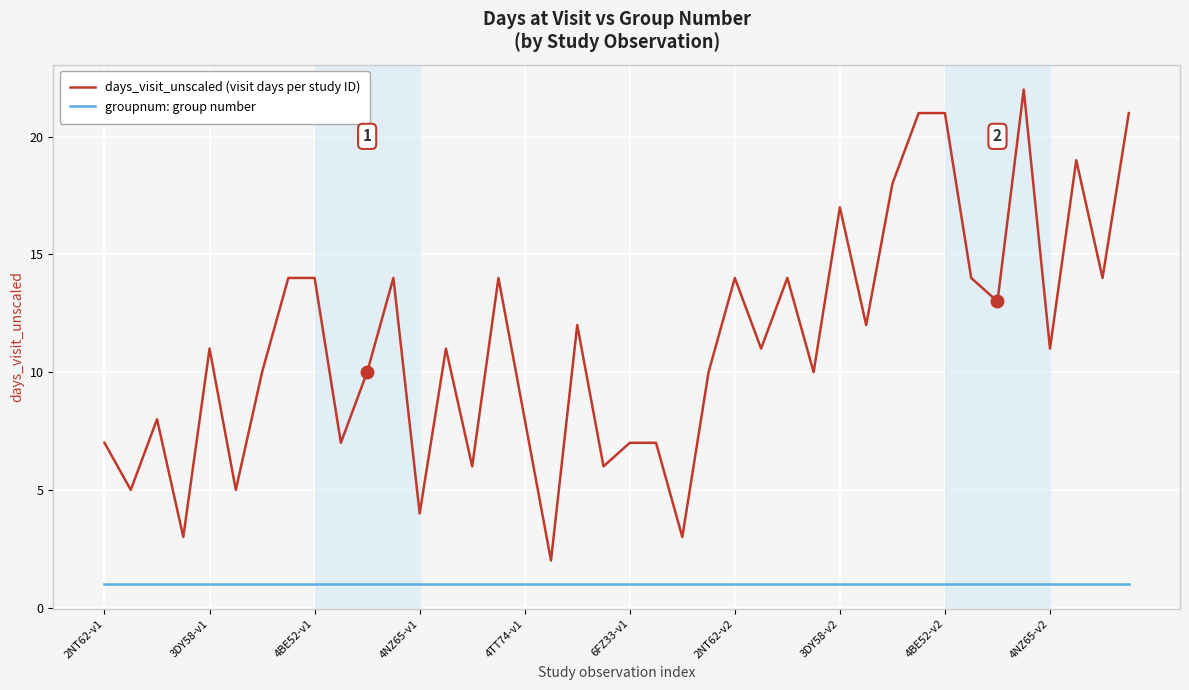

What is the greatest value displayed?

22